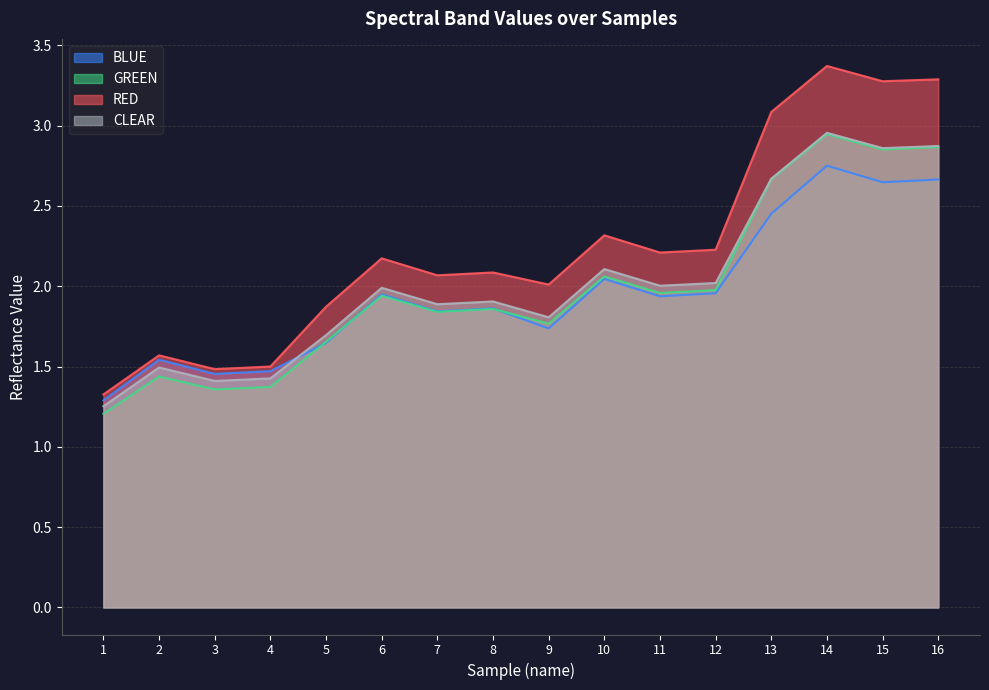

What is the spread (max minus min) of values at 8?

0.2